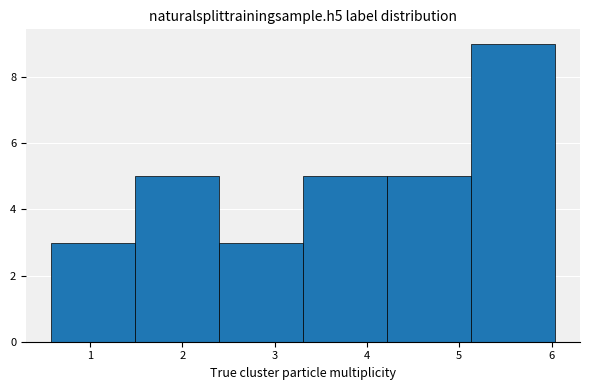

What is the height of the bar covering 4.2 to 5.1 on the x-axis? Neither the bar edges nor the heights are printed on the chart, so give them approximately, as read against the axes.

5